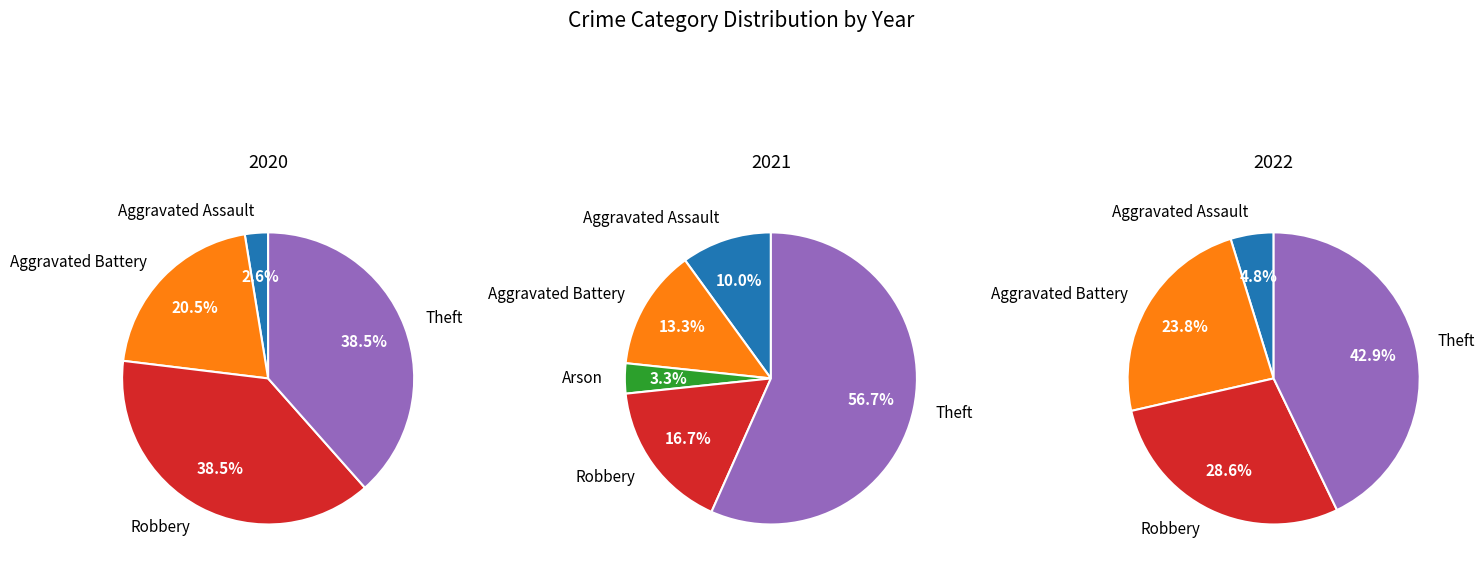

Is values_2022 the majority of the pie?

No